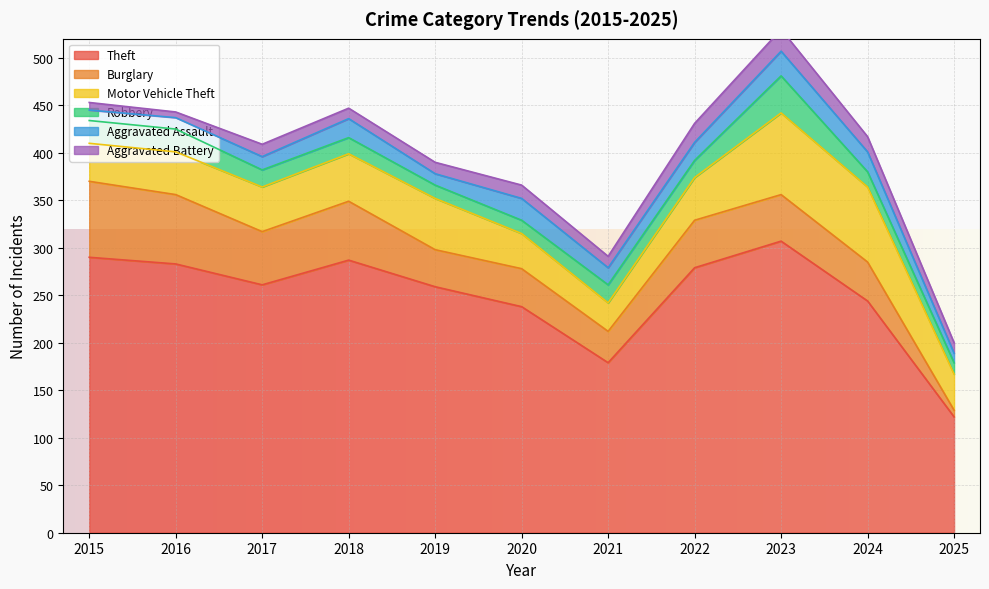

What is the spread (max minus min) of values at 2018?

276